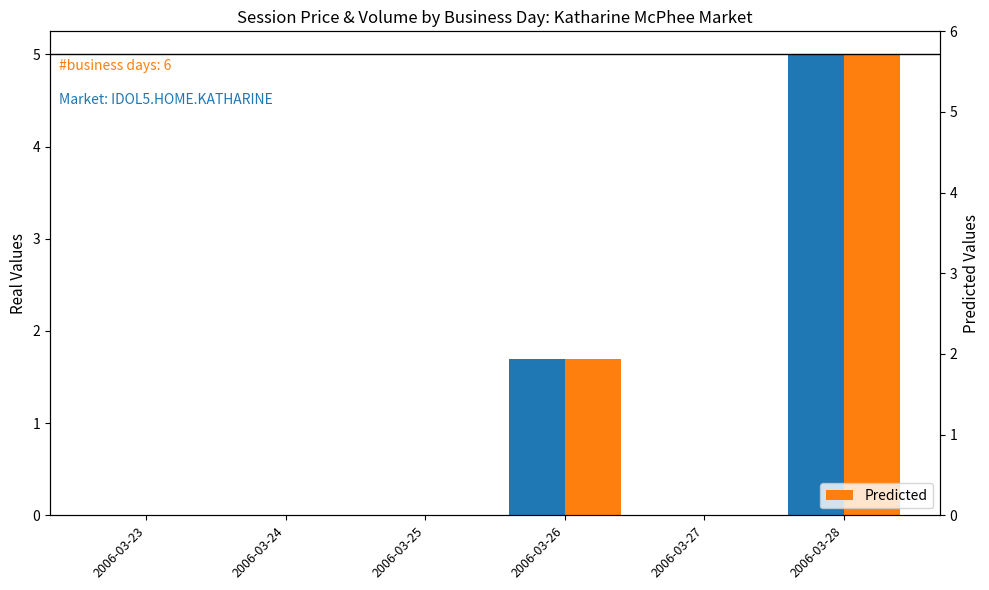

Does the chart contain any negative values?

No